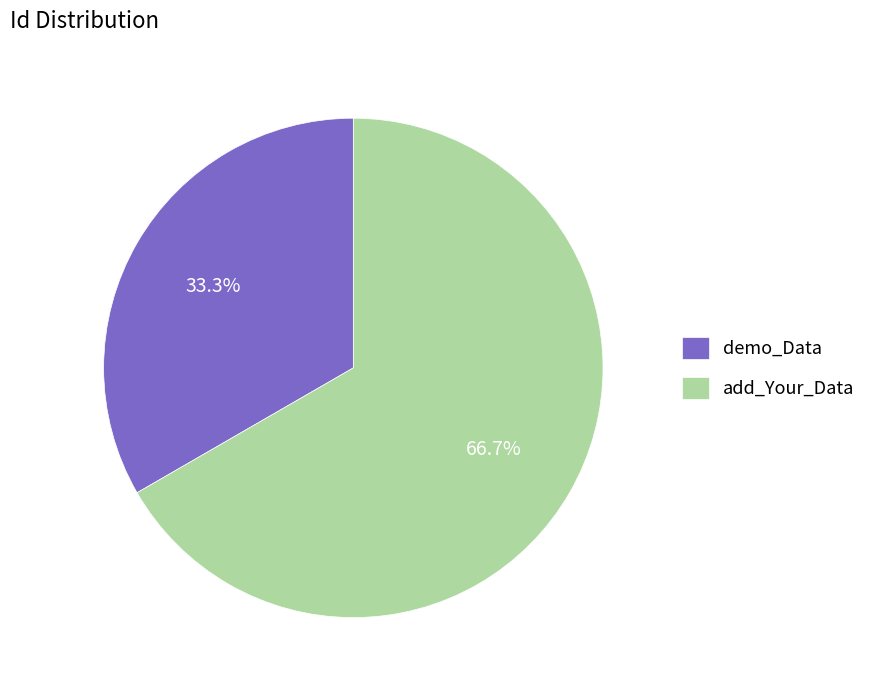

Is it true that add_Your_Data is 57% of the pie?

False